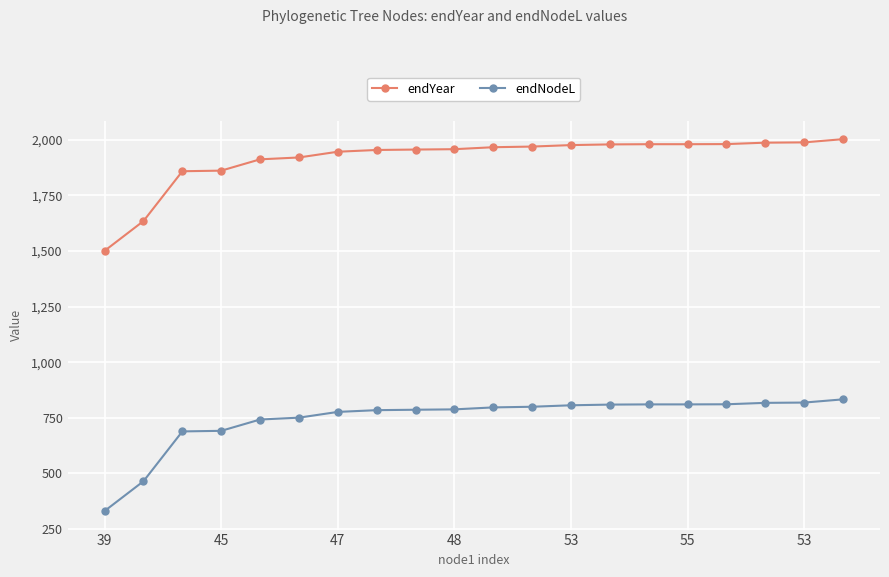

At how many categories does at least one series exceed 1324?

20